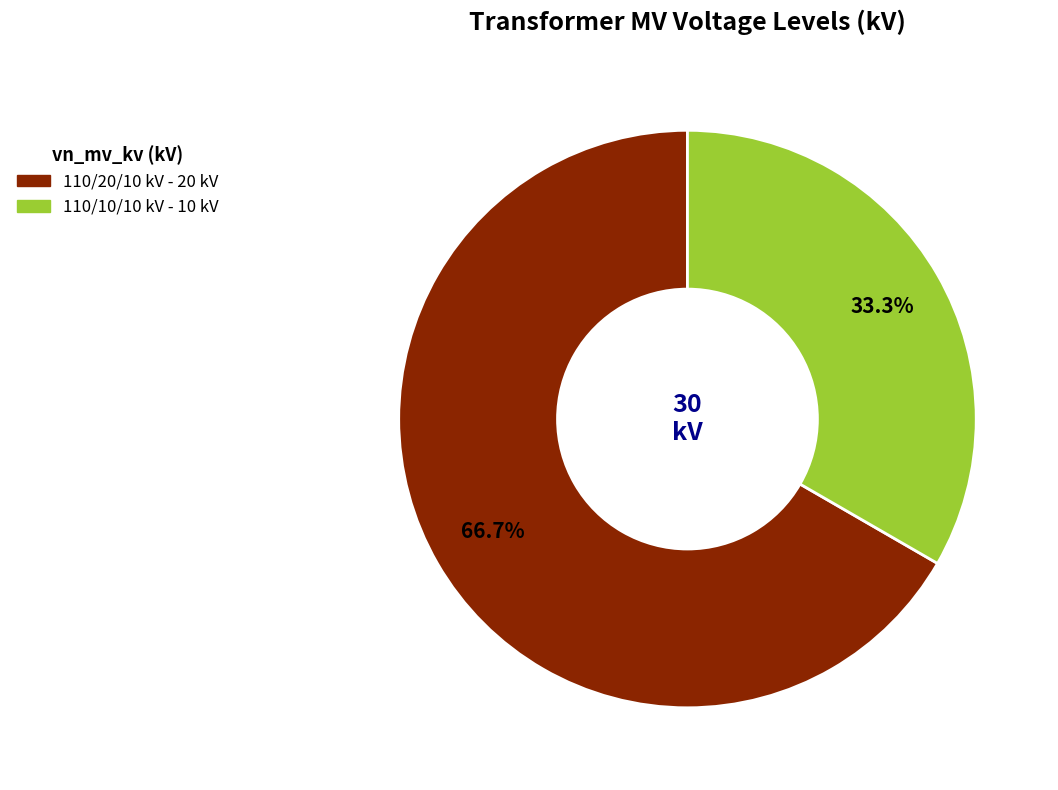

Does any single category account for the majority?

Yes